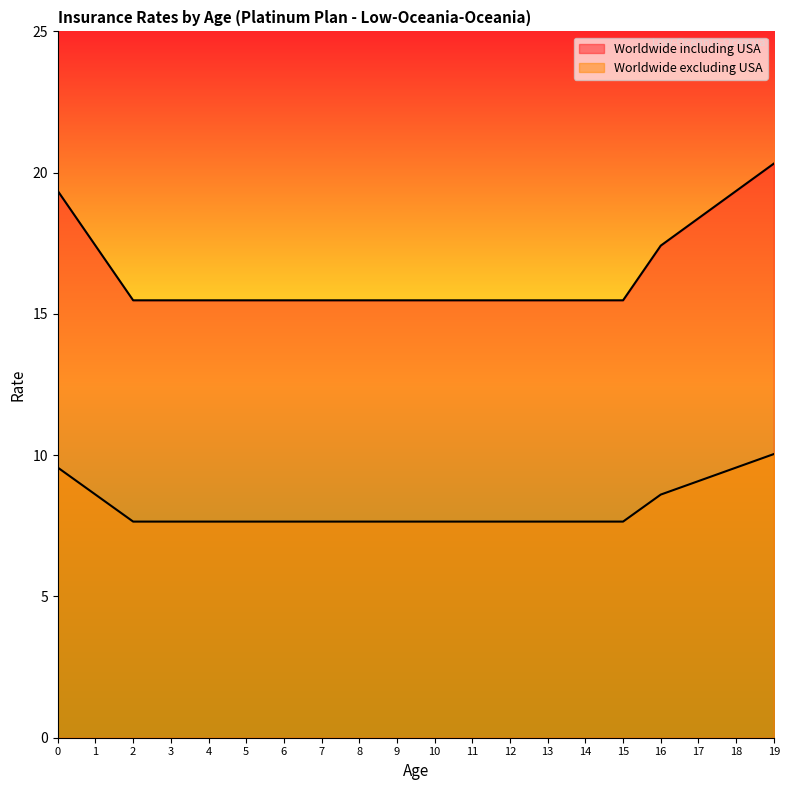

At which label does Worldwide including USA reach its peak?

19